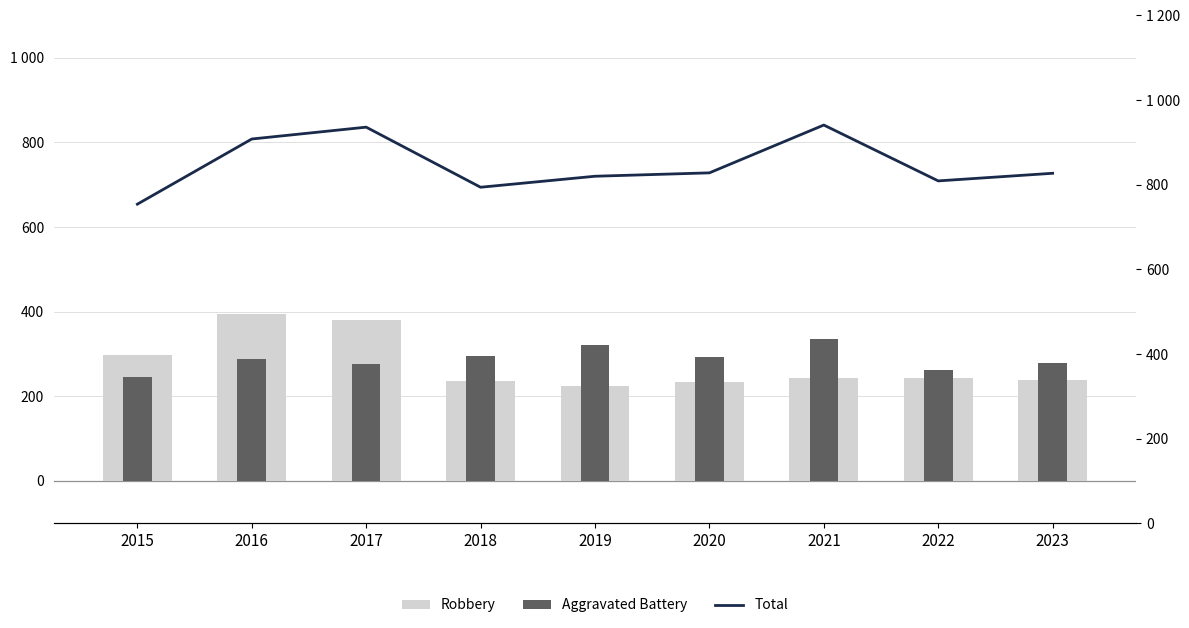

Reading left to right, extract all data points from this chart.

Robbery: 297	394	381	237	224	233	244	243	238
Aggravated Battery: 246	288	277	296	321	293	336	263	279
Total: 754	908	936	794	820	828	941	809	827